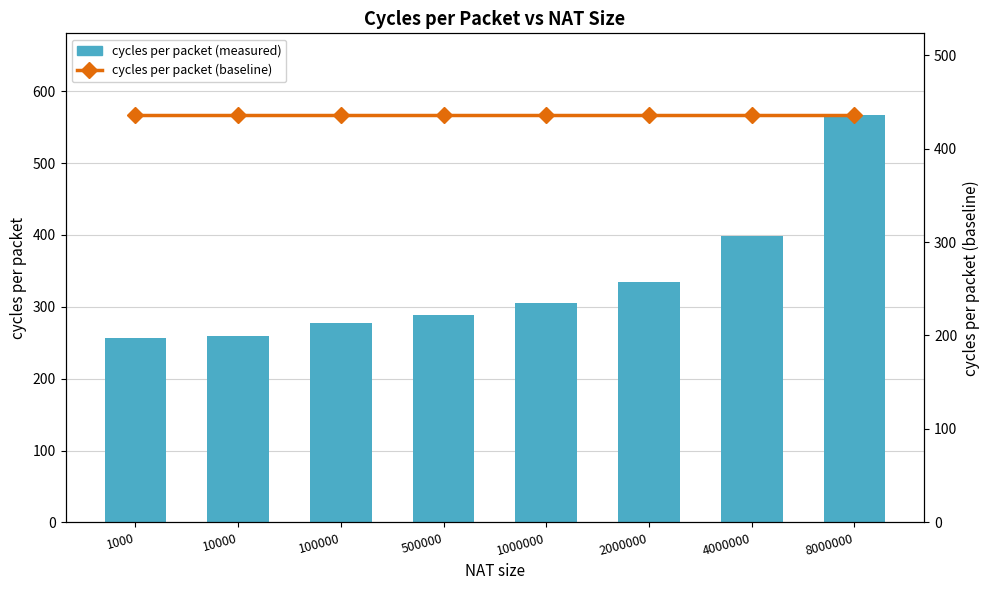

What is the difference between the second highest and minimum values in the cycles per packet (measured) series?

141